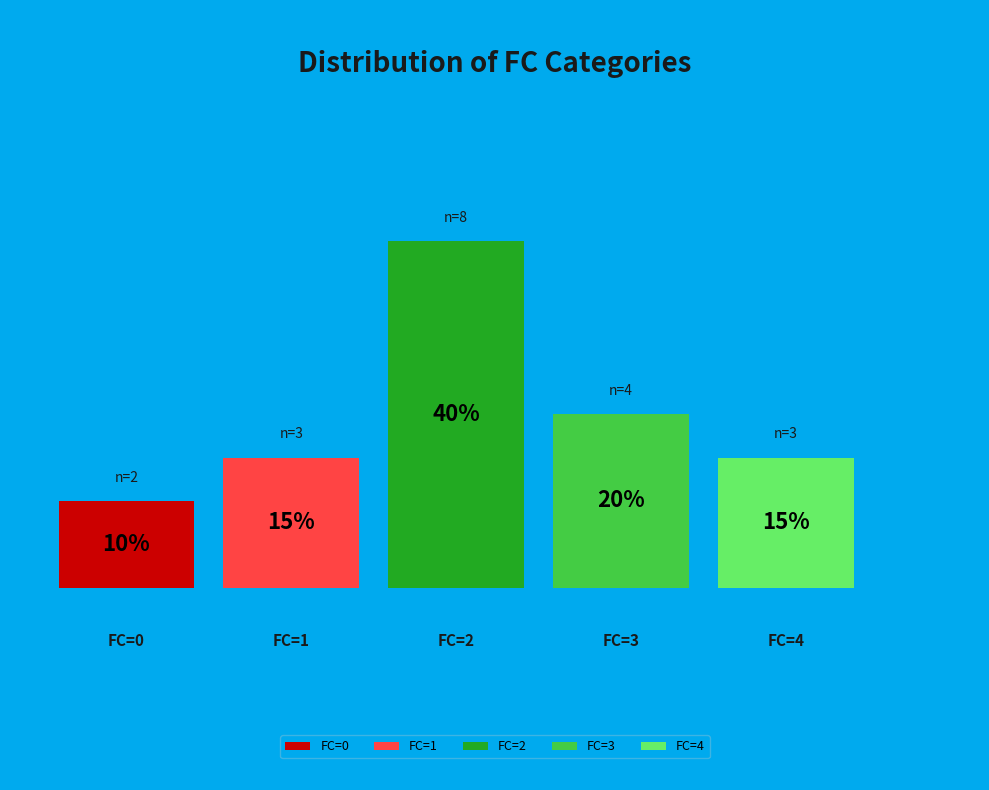

Count the number of slices in the pie.

5